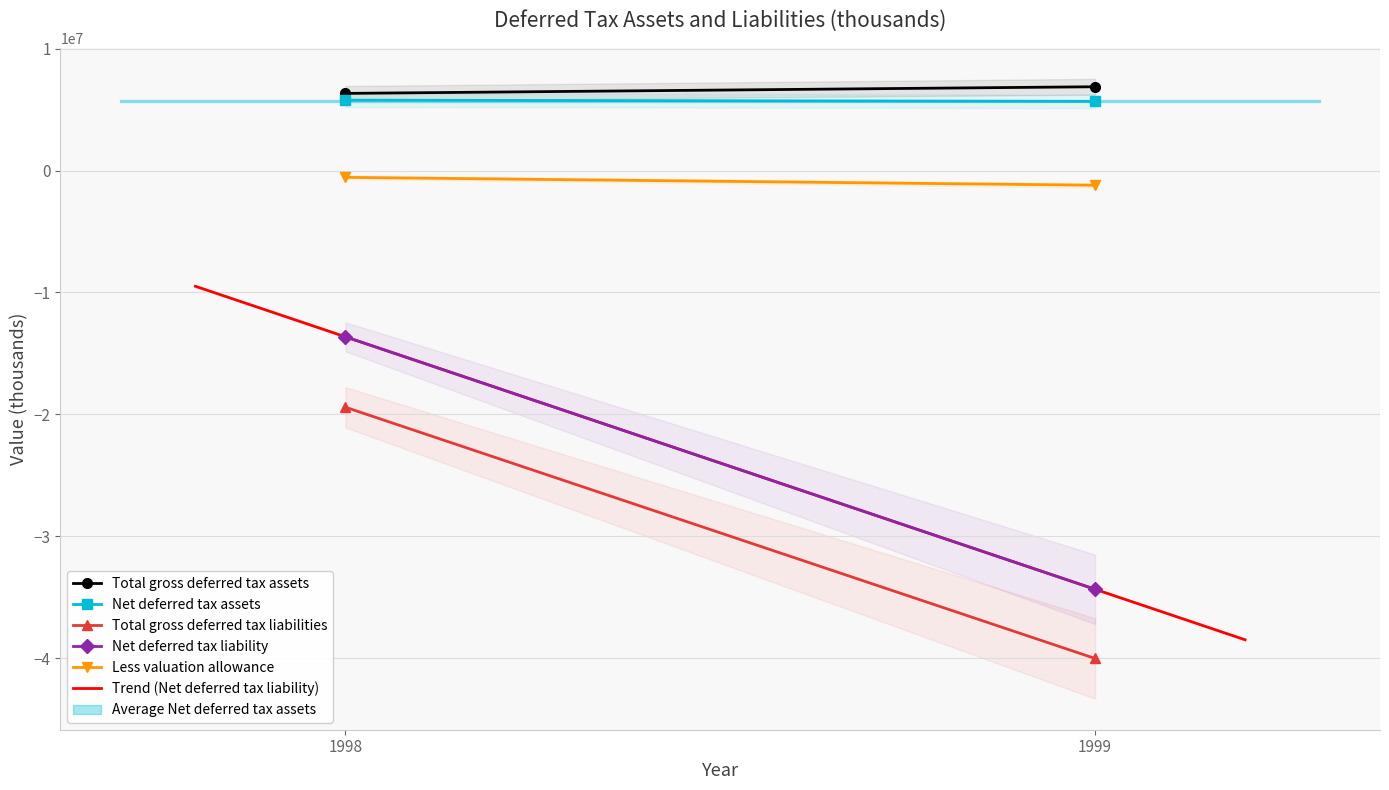

How many lines are shown in the chart?

5